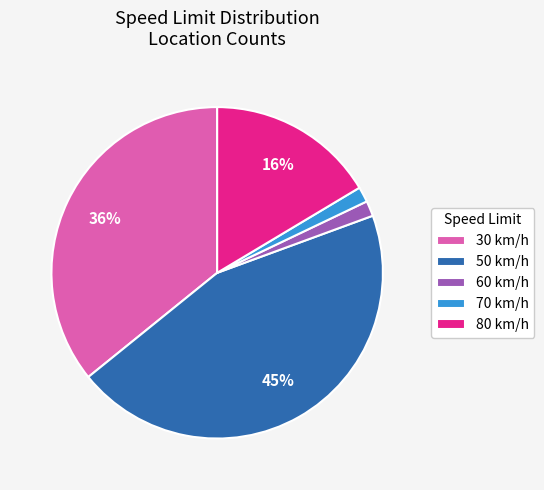

What is the largest slice in the pie chart?

50